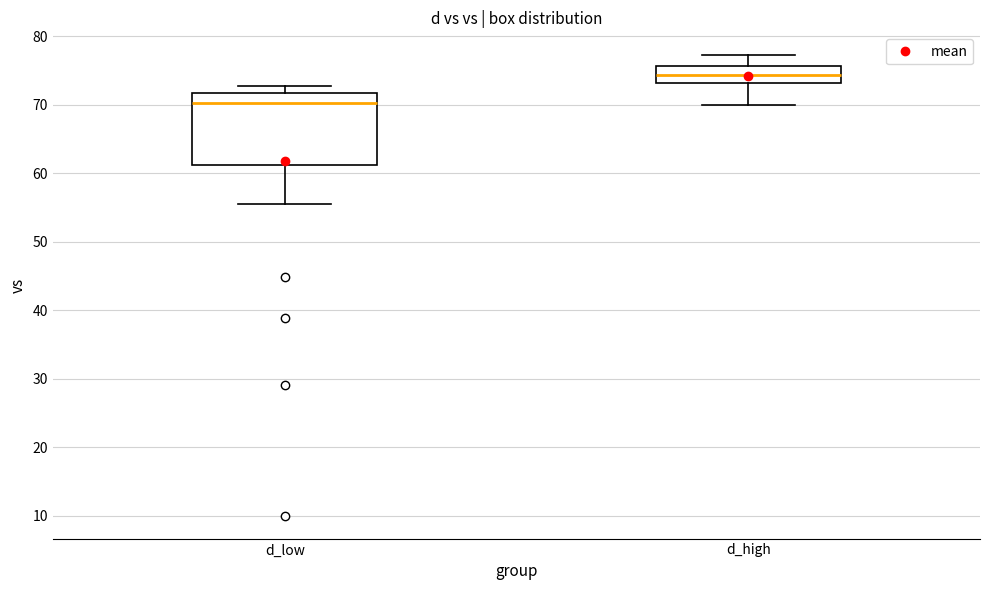

Reading left to right, read every box against the y-axis: the position of its median line, the range the box covers, and the ends of its whiskers. The values are not printed on the chart, so give them approximately, as read against the axis.

d_low: median 70, box 61 to 72, whiskers 56 to 73
d_high: median 74, box 73 to 76, whiskers 70 to 77